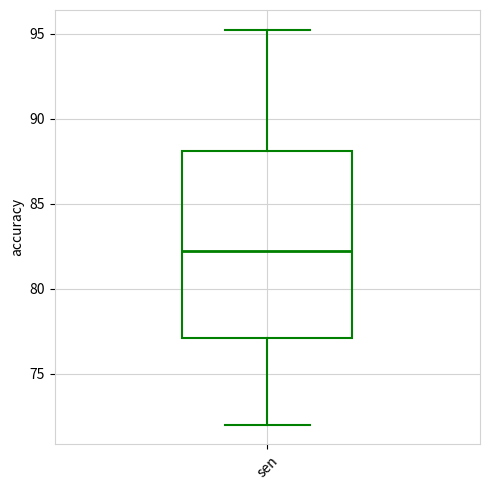

Where does the lower whisker of the box for sen end on the y-axis? The values are not printed on the chart, so give them approximately, as read against the axis.

72